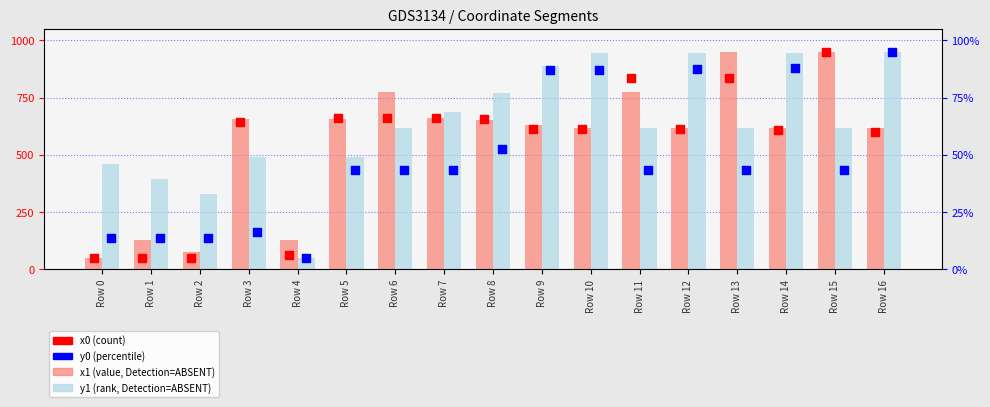

At how many categories does at least one series exceed 581?

13